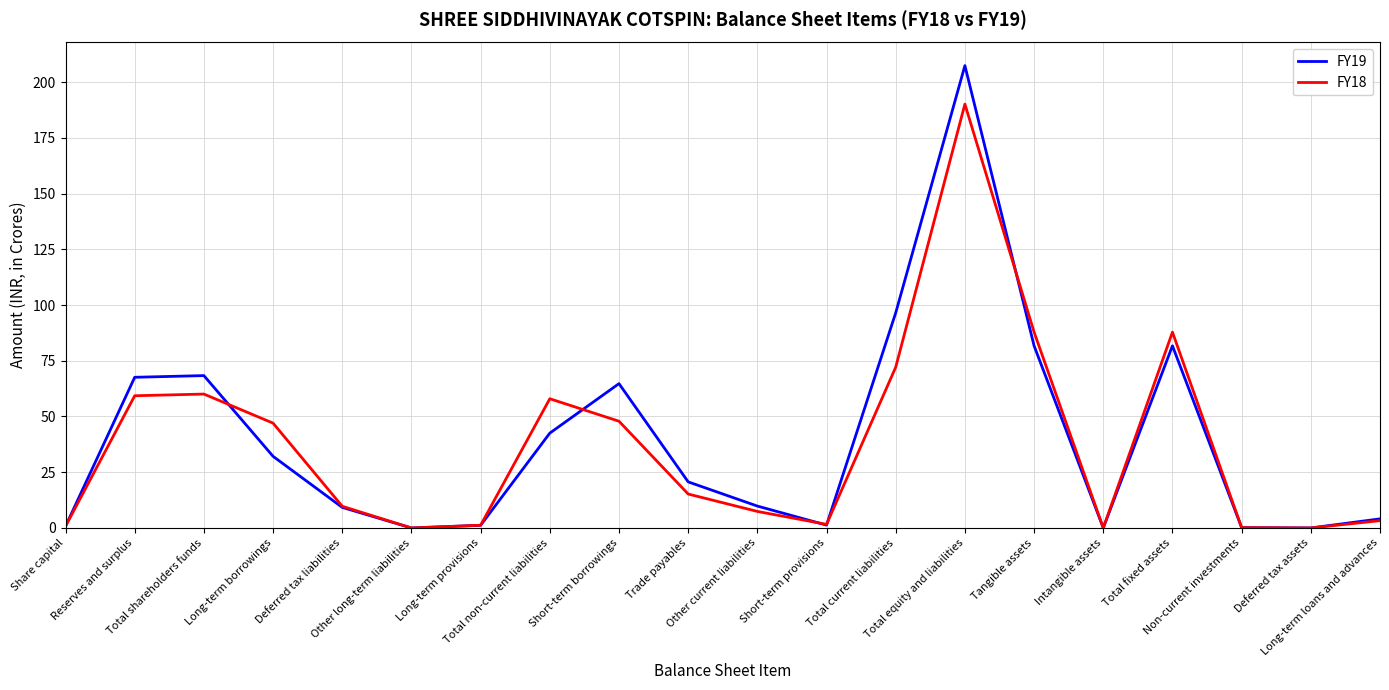

What position from the left is Long-term borrowings?

4